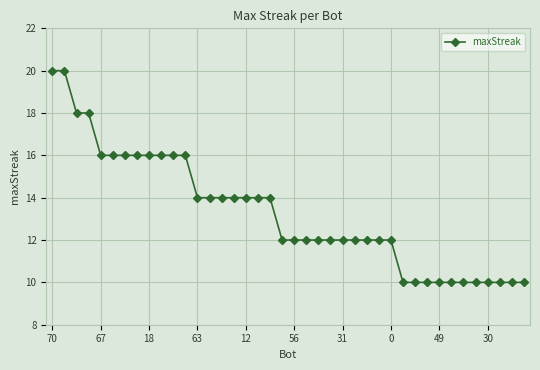

What is the value of the 15th point from the left?

14